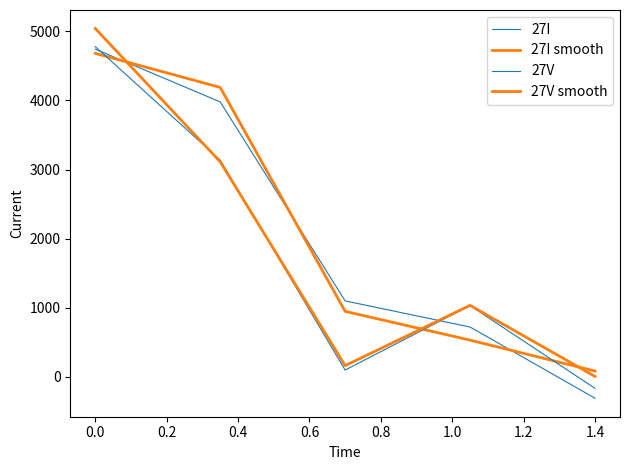

What are all the series names shown in the legend?

27I, 27I smooth, 27V, 27V smooth